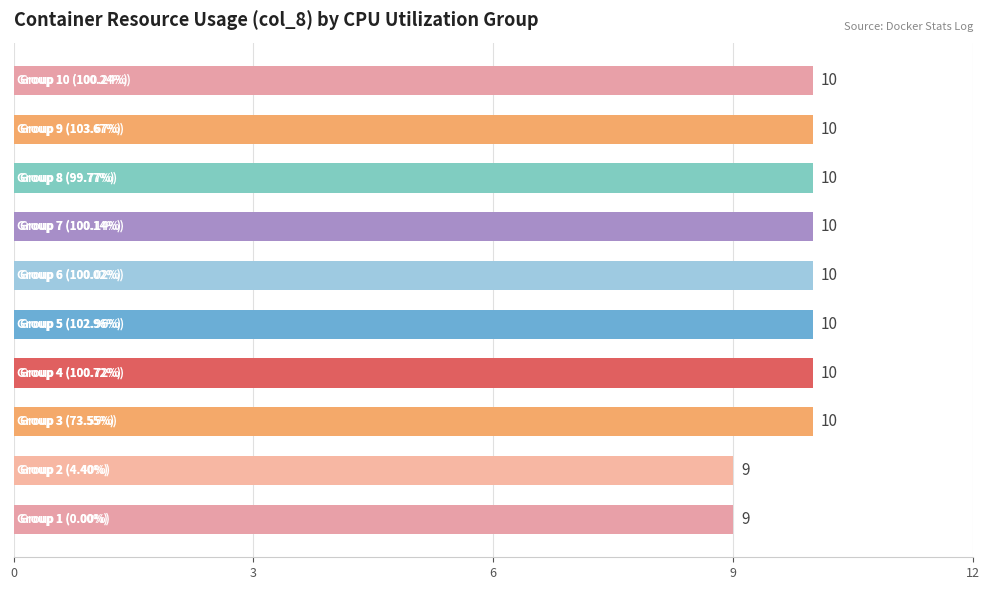

How many values are between 10 and 11?

8